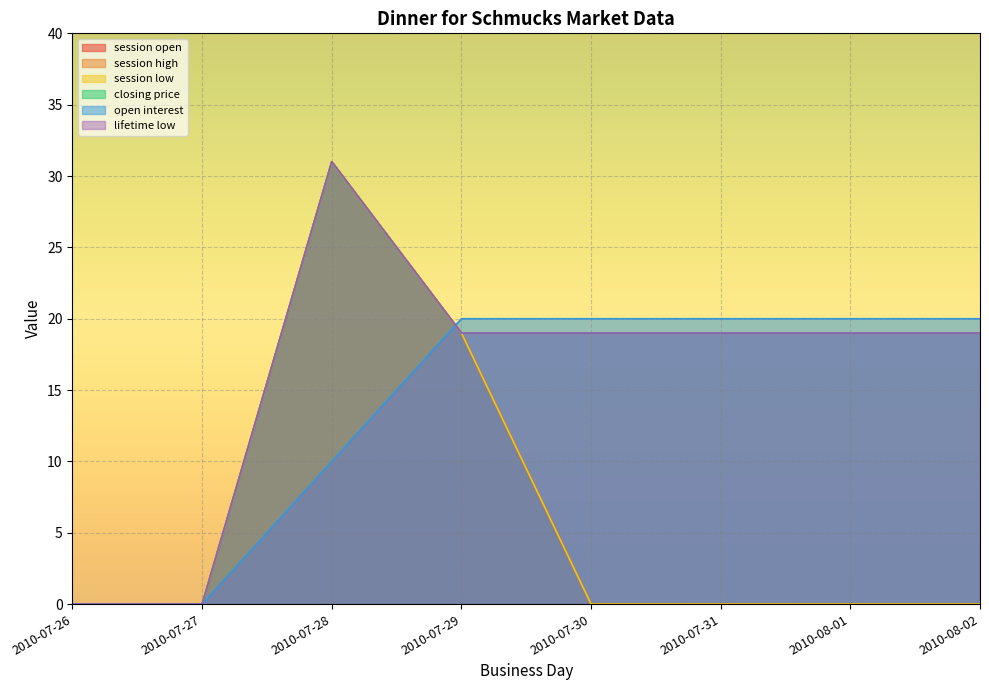

What is the average value of the lifetime low series?

16